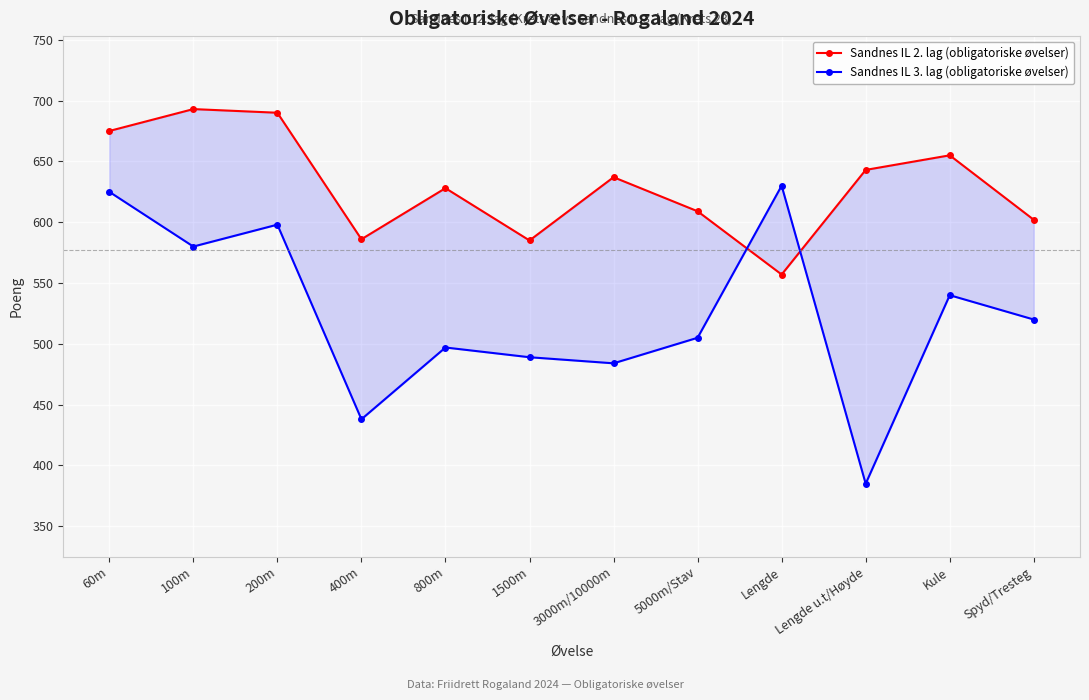

At which category is the sum across all series the highest?

60m